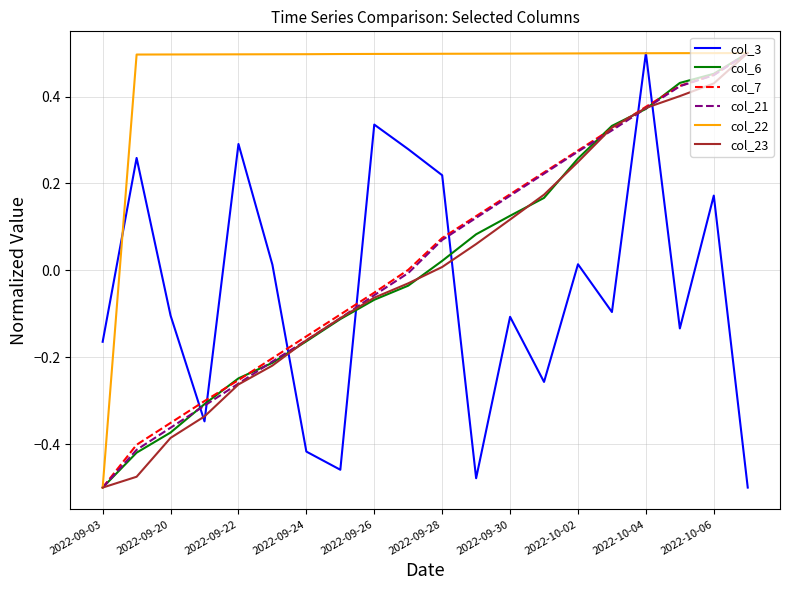

Which series has the largest total across all categories?

col_22